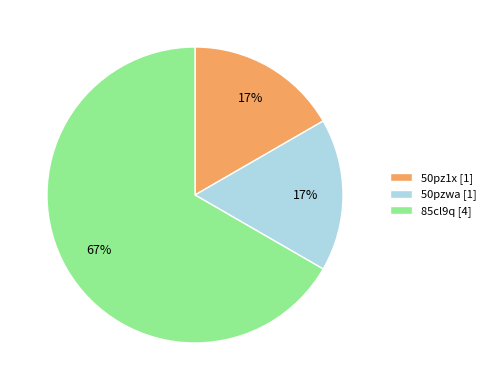

What is the largest slice in the pie chart?

85cl9q